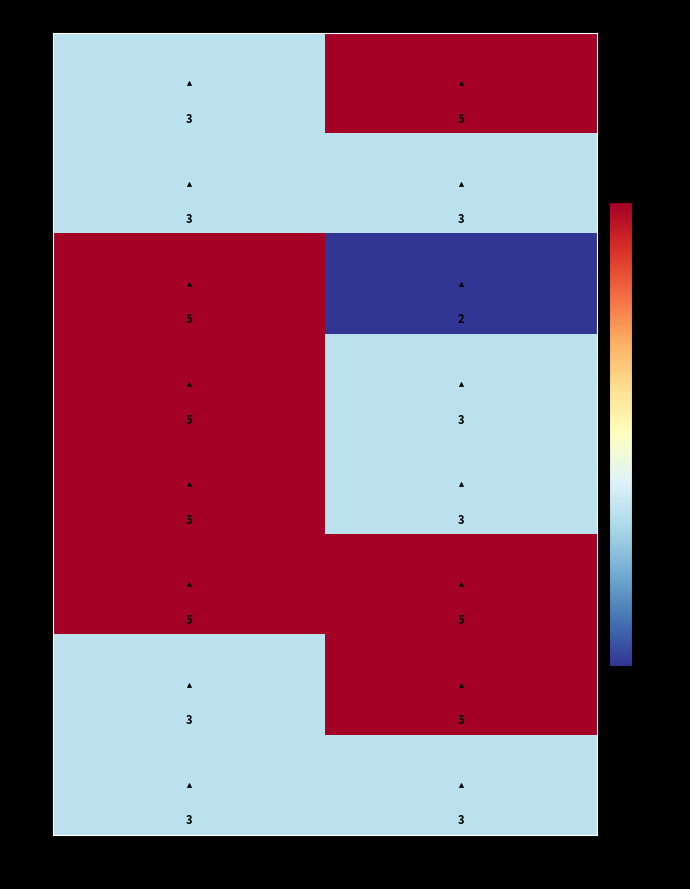

Which series has the widest spread of values?

E17